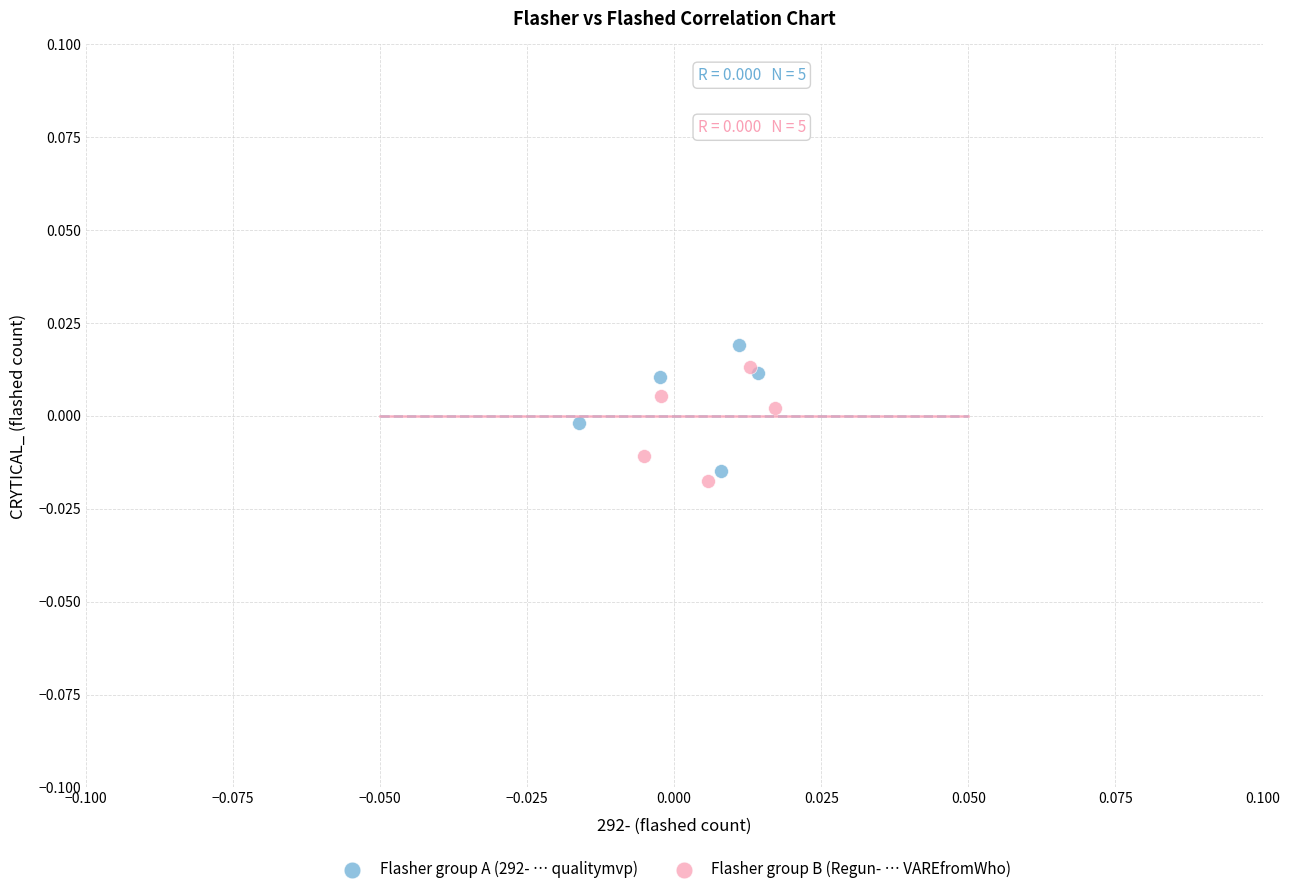

What are all the series names shown in the legend?

Flasher group A (292- … qualitymvp), Flasher group B (Regun- … VAREfromWho)